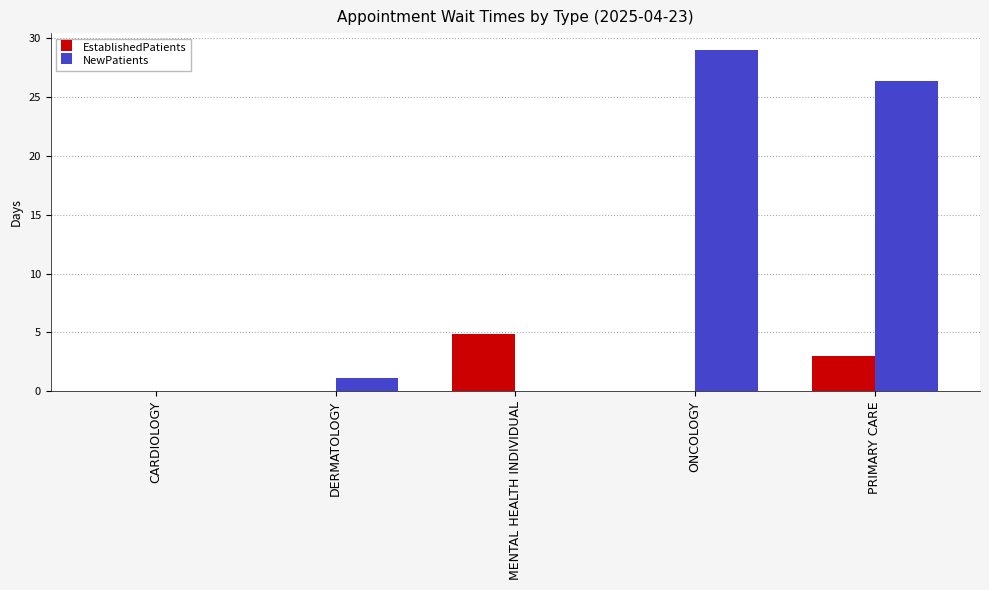

How many groups of bars are there?

5